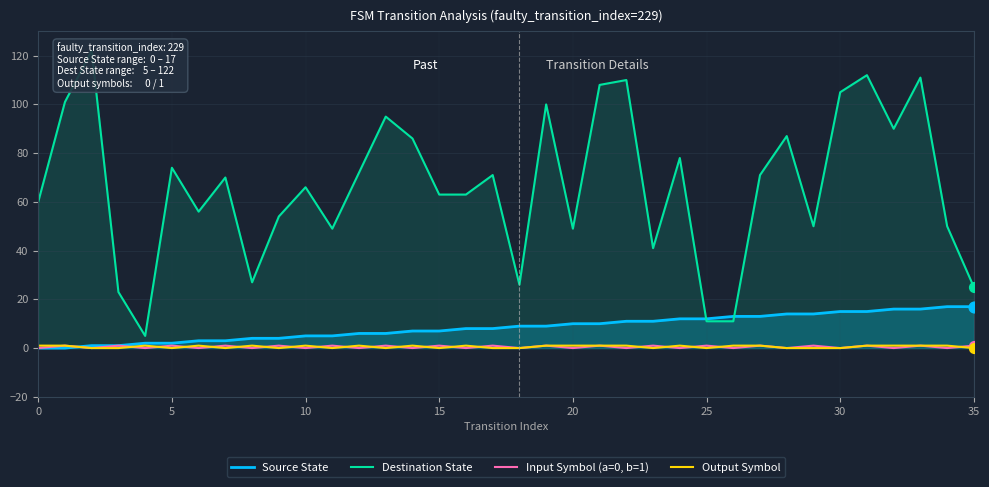

At which category is the sum across all series the highest?

31